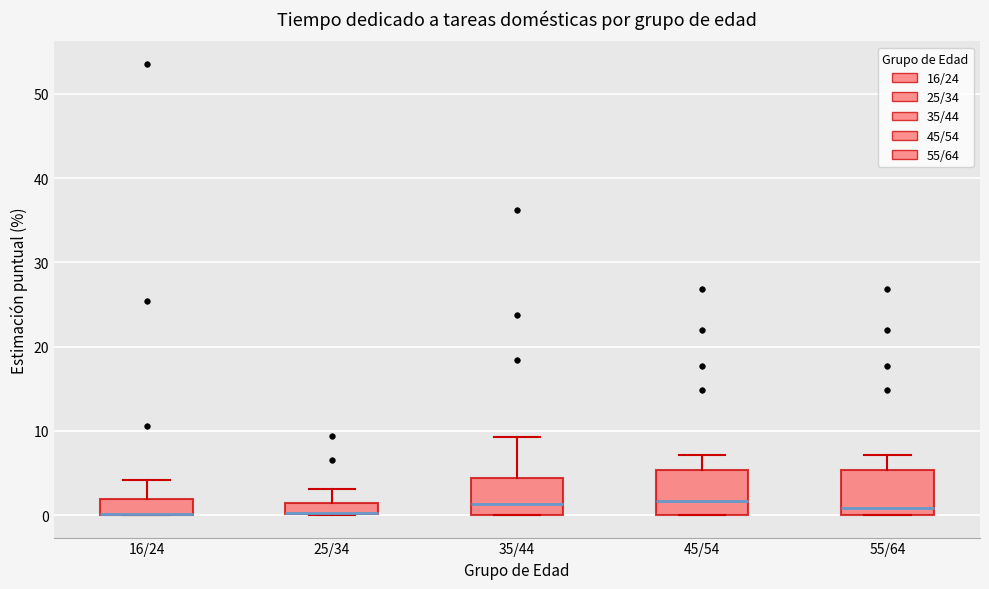

Where is the upper edge of the box for 16/24 on the y-axis? The values are not printed on the chart, so give them approximately, as read against the axis.

2